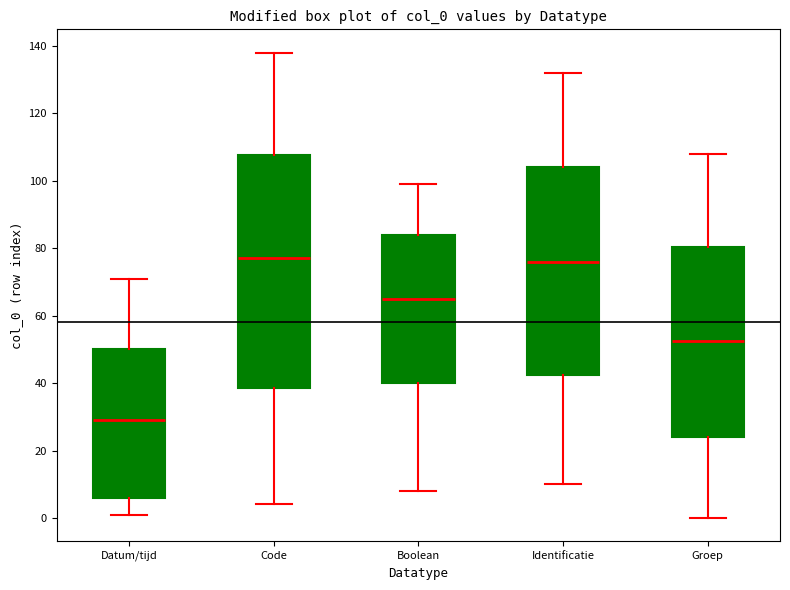

Reading left to right, transcribe this box plot: for each box, give where its median line is, the range the box spans, and where its two whiskers end, as read against the y-axis. The values are not printed on the chart, so give them approximately, as read against the axis.

Datum/tijd: median 30, box 6 to 50, whiskers 2 to 72
Code: median 78, box 38 to 108, whiskers 4 to 138
Boolean: median 66, box 40 to 84, whiskers 8 to 100
Identificatie: median 76, box 42 to 104, whiskers 10 to 132
Groep: median 52, box 24 to 80, whiskers 0 to 108